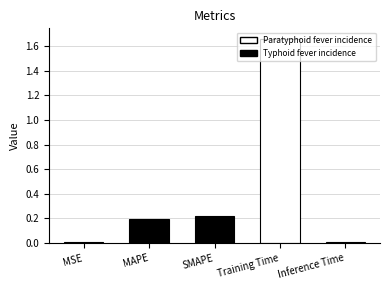

What is the change in value from MAPE to Training Time?

+1.5